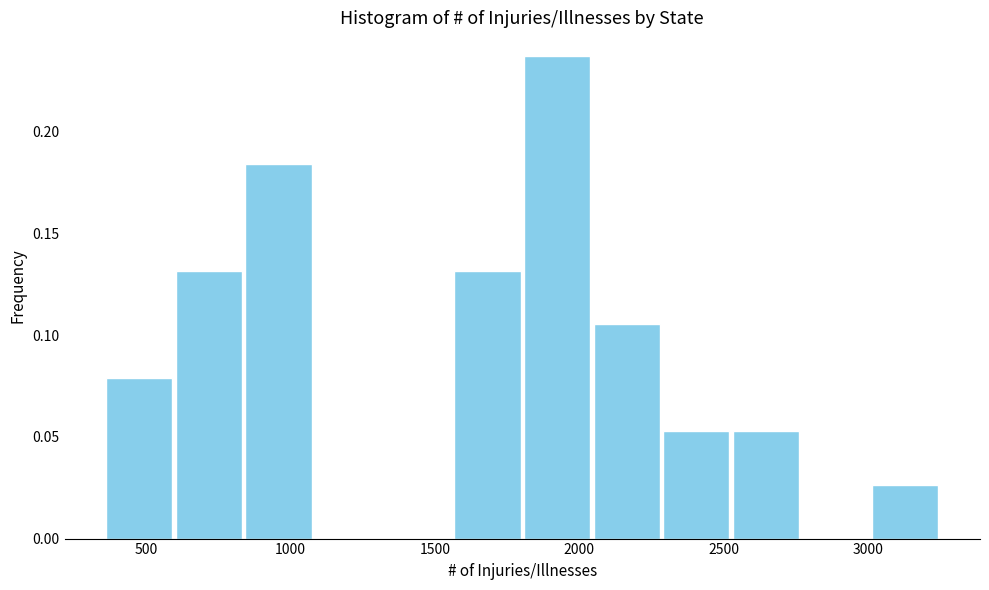

Reading left to right, list every bar in this chart as the range it spans on the x-axis followed by its height. Neither the bar edges nor the heights are printed on the chart, so give them approximately, as read against the axes.

350 to 600: 0.080
600 to 850: 0.130
850 to 1100: 0.185
1100 to 1350: 0
1350 to 1550: 0
1550 to 1800: 0.130
1800 to 2050: 0.235
2050 to 2300: 0.105
2300 to 2550: 0.055
2550 to 2750: 0.055
2750 to 3000: 0
3000 to 3250: 0.025